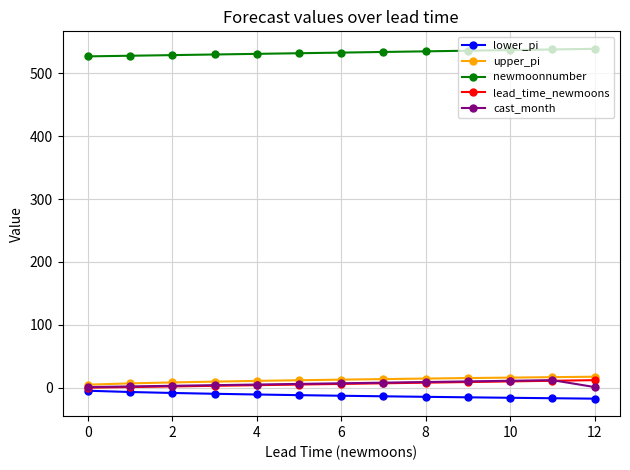

True or false: lower_pi and newmoonnumber cross at least once.

False